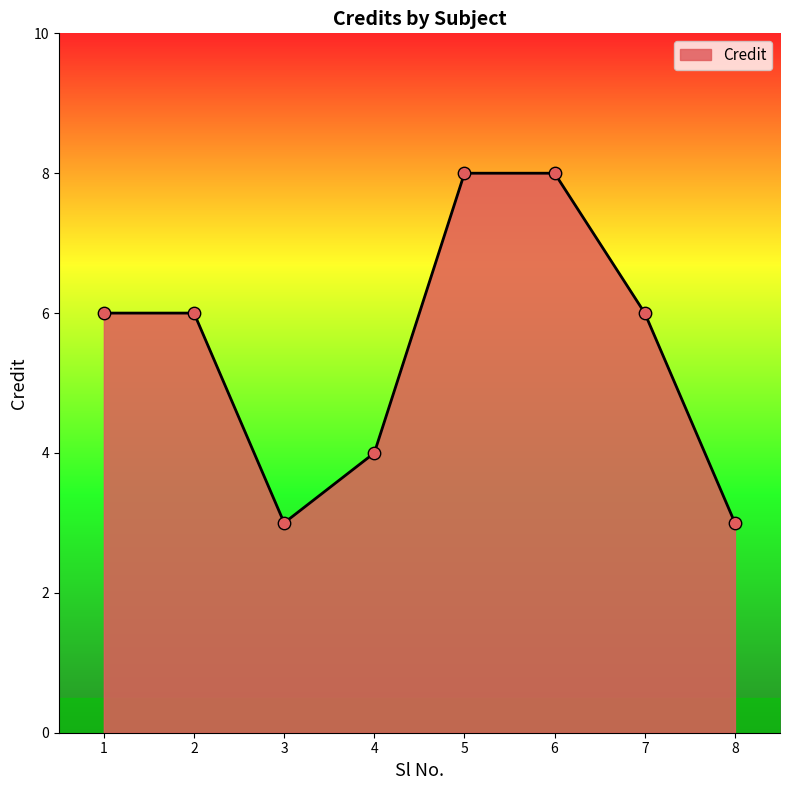

Between 3 and 5, which is larger?

5